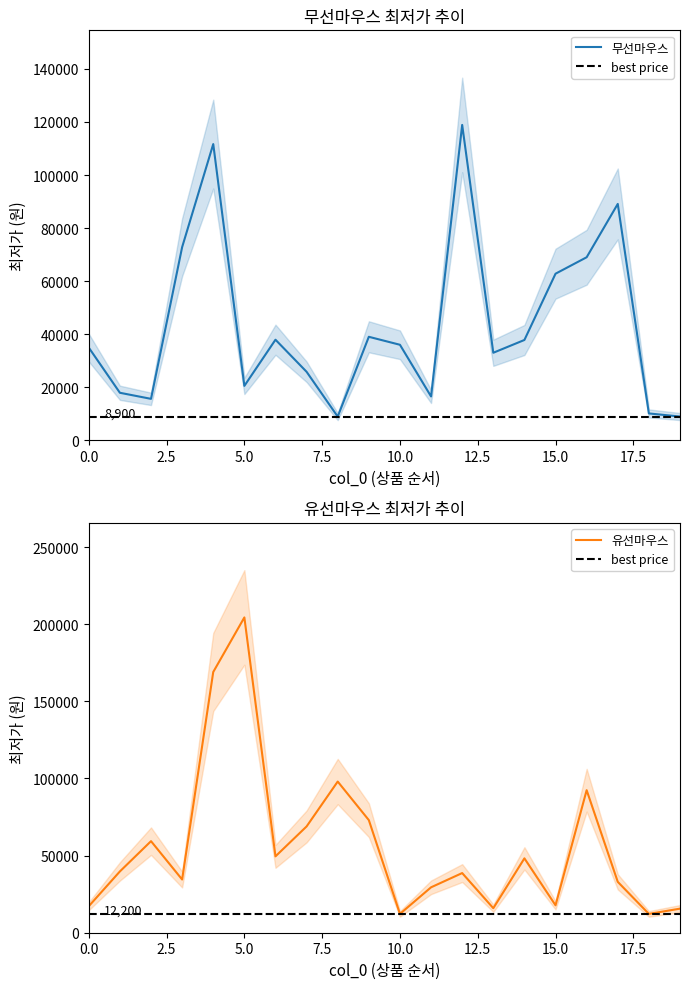

At which category does 무선마우스 reach its first local peak?

4